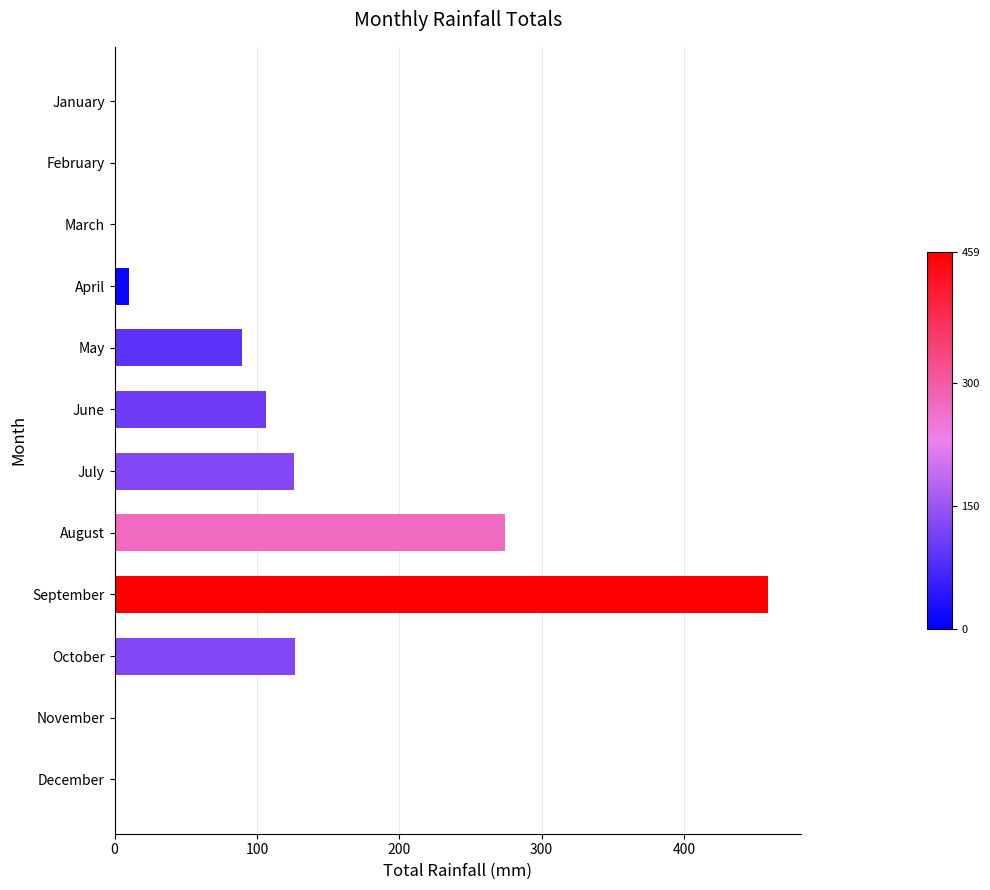

What is the sum of all values?

1191.8